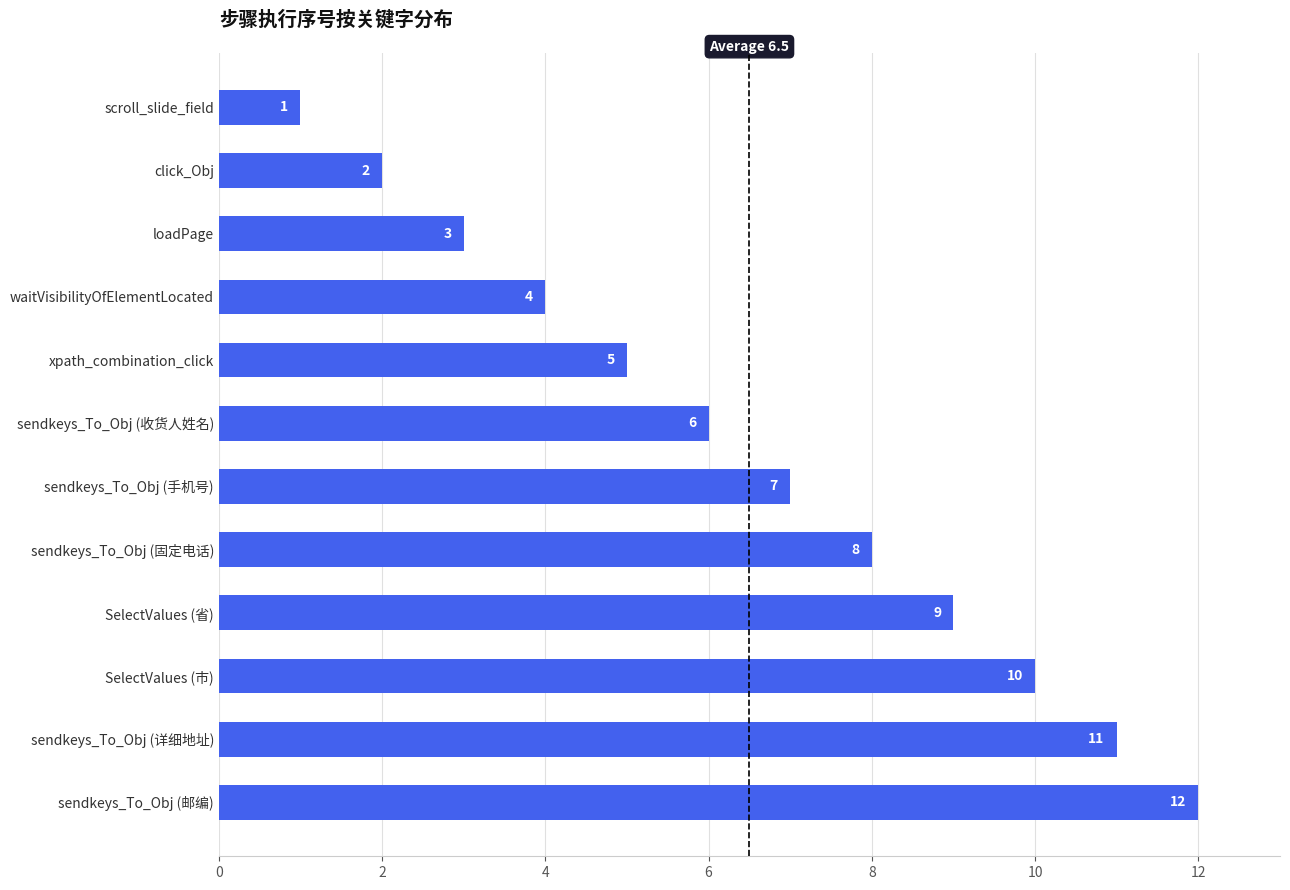

Are the bars horizontal?

Yes